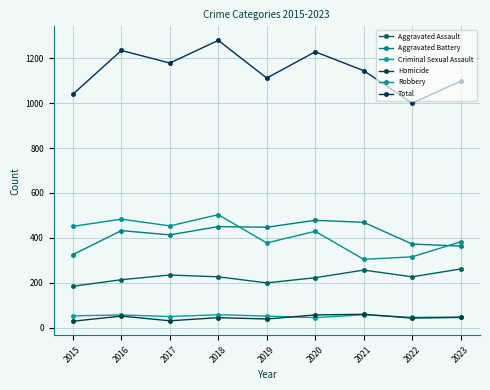

Reading left to right, extract all data points from this chart.

Aggravated Assault: 2015=184	2016=213	2017=234	2018=226	2019=199	2020=222	2021=256	2022=226	2023=261
Aggravated Battery: 2015=325	2016=432	2017=413	2018=450	2019=447	2020=478	2021=469	2022=372	2023=363
Criminal Sexual Assault: 2015=52	2016=56	2017=49	2018=57	2019=51	2020=44	2021=57	2022=45	2023=47
Homicide: 2015=28	2016=51	2017=30	2018=44	2019=38	2020=56	2021=59	2022=42	2023=45
Robbery: 2015=451	2016=483	2017=453	2018=503	2019=377	2020=429	2021=304	2022=315	2023=382
Total: 2015=1040	2016=1235	2017=1179	2018=1280	2019=1112	2020=1229	2021=1145	2022=1000	2023=1098